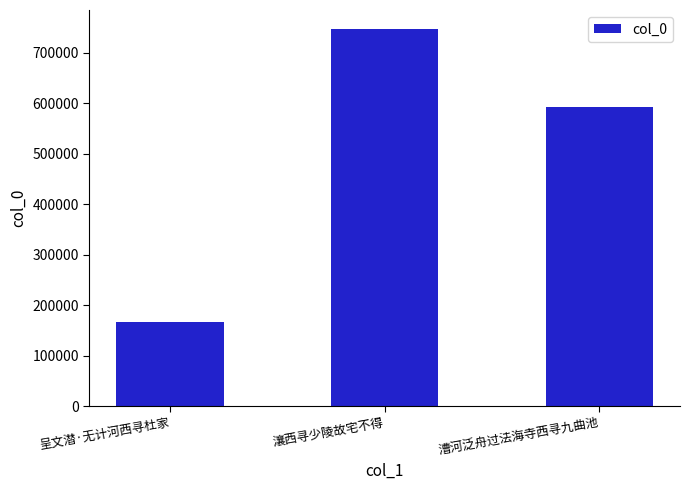

What is the ratio of the value at 呈文潜·无计河西寻杜家 to the value at 漕河泛舟过法海寺西寻九曲池?

0.3